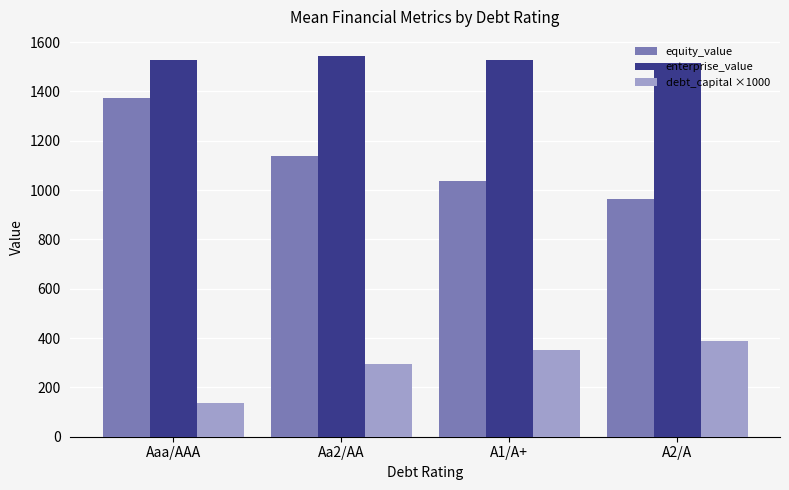

Which series has the largest total across all categories?

enterprise_value